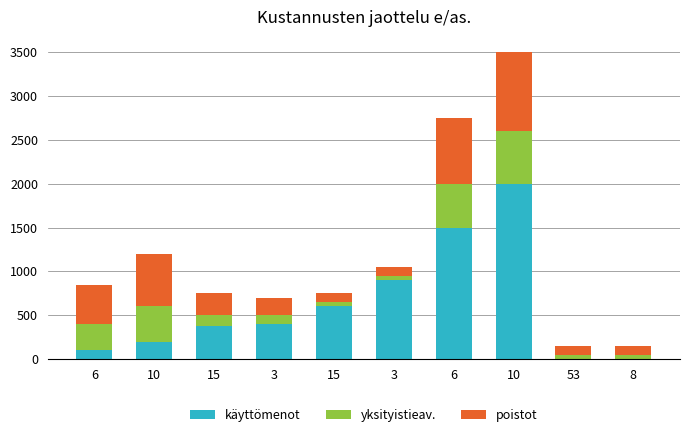

What are all the series names shown in the legend?

käyttömenot, yksityistieav., poistot